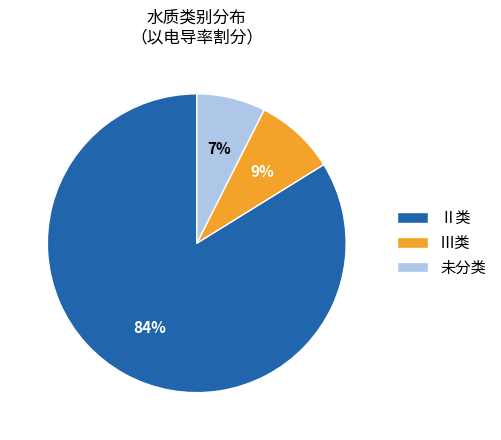

Which slice is the largest?

Ⅱ类